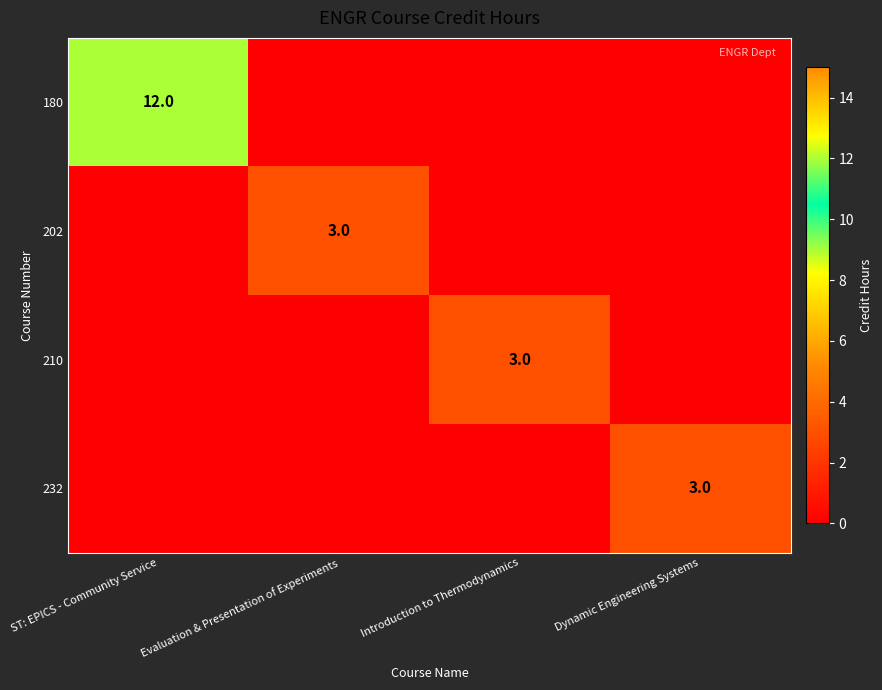

True or false: 202 has a value of 1 at Evaluation & Presentation of Experiments.

False